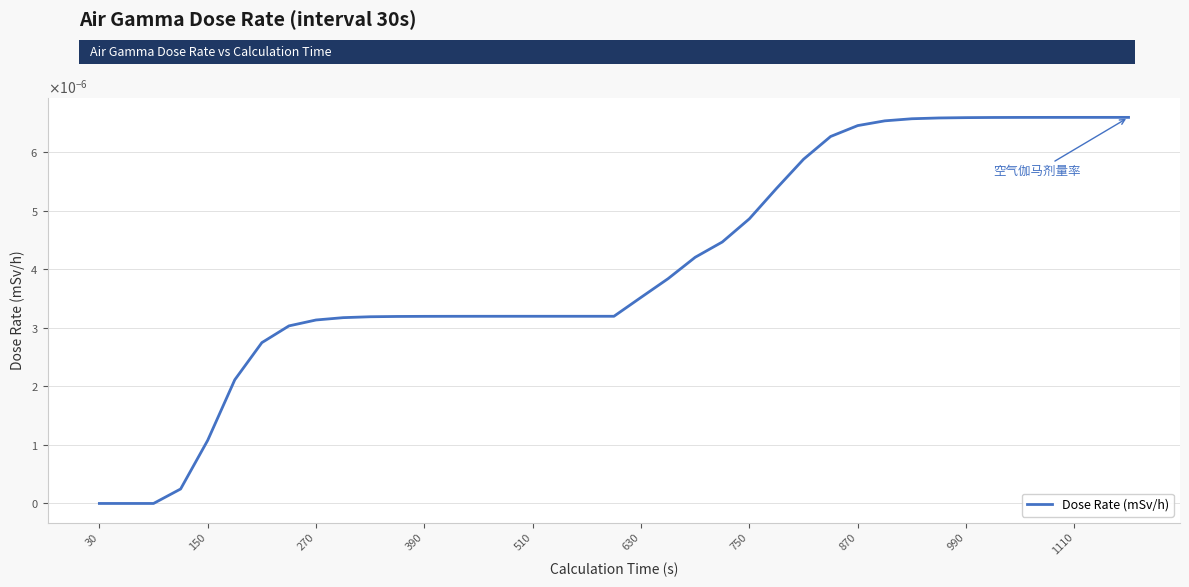

Does the chart have visible grid lines?

Yes